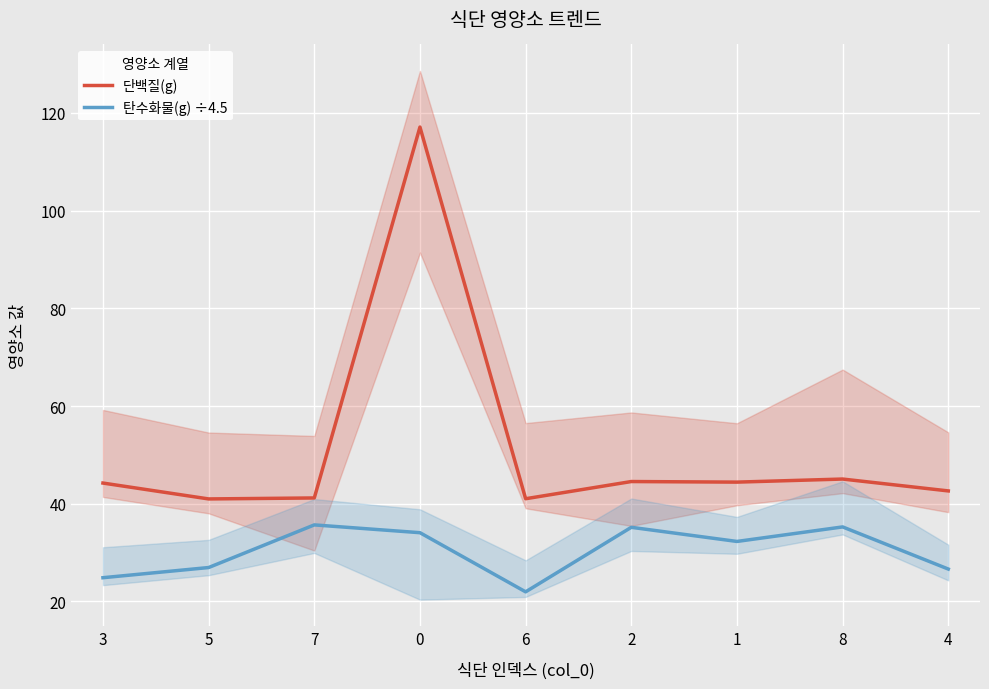

True or false: 탄수화물(g) ÷4.5 has a value of 34.1 at 0.

True